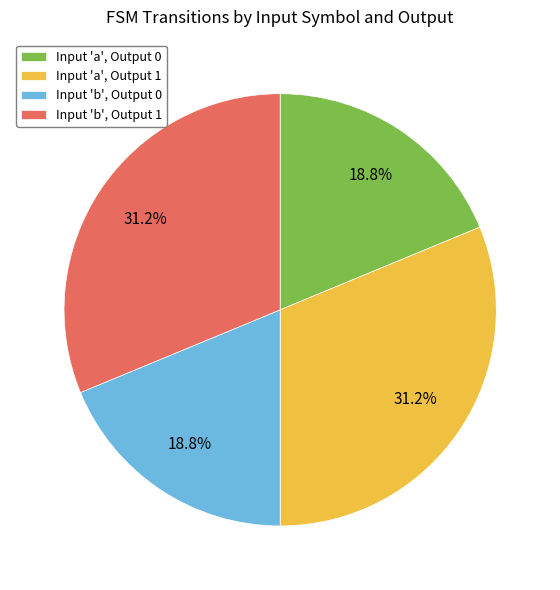

How many slices are in this pie chart?

4